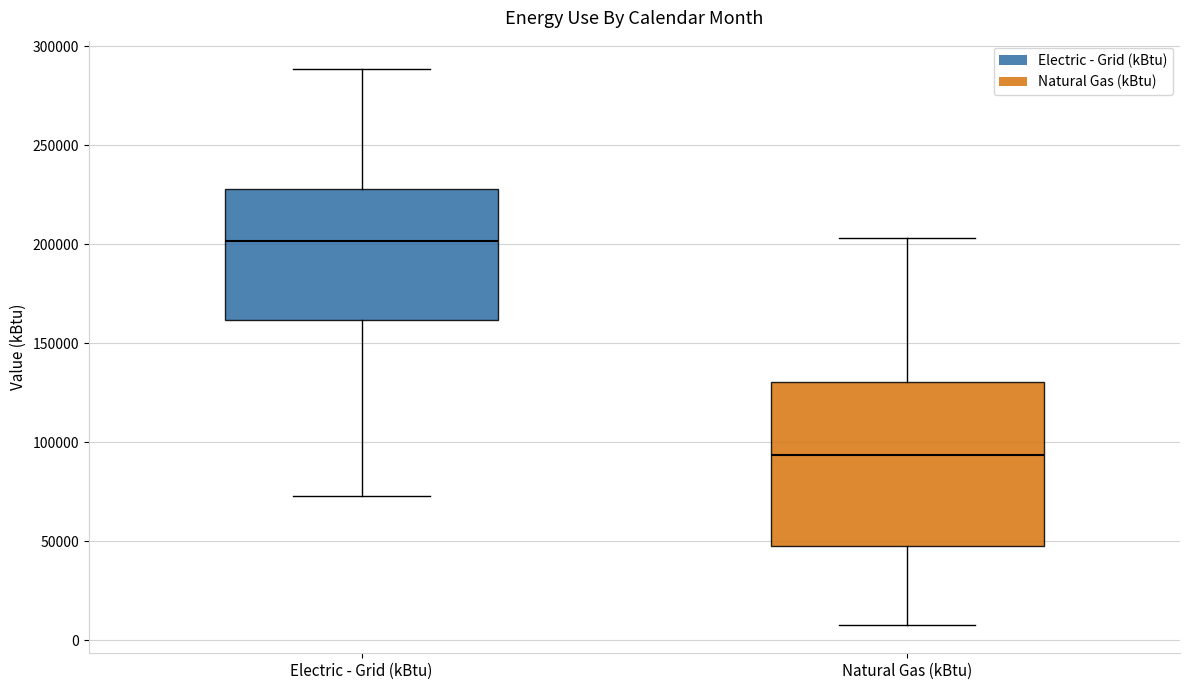

Which box has the highest median line?

Electric - Grid (kBtu)